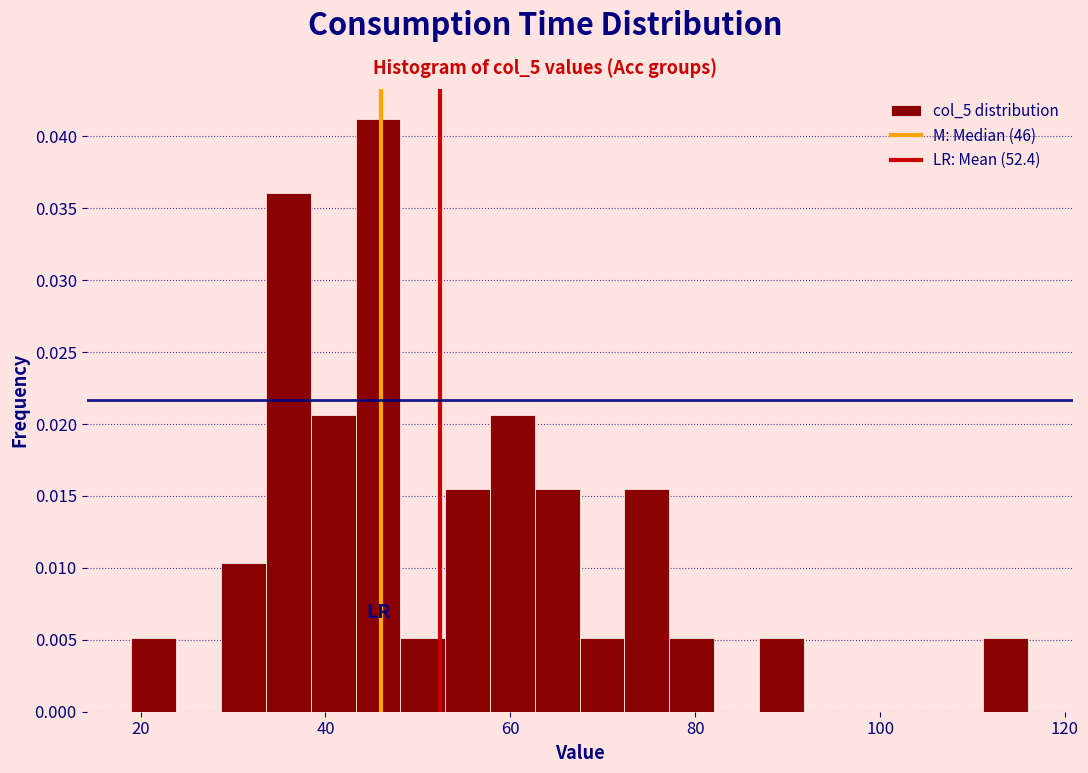

Read against the x-axis, roughly where is the centre of the tallest bar?

46